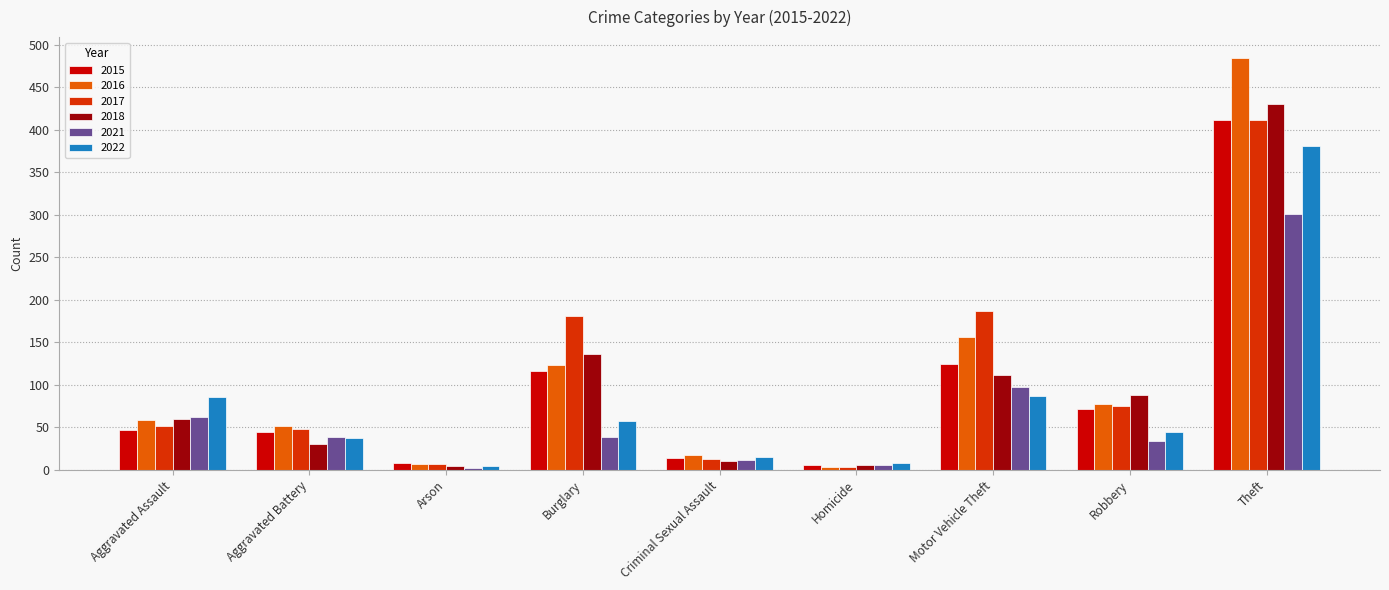

The value of 2016 at Motor Vehicle Theft is 99. True or false?

False